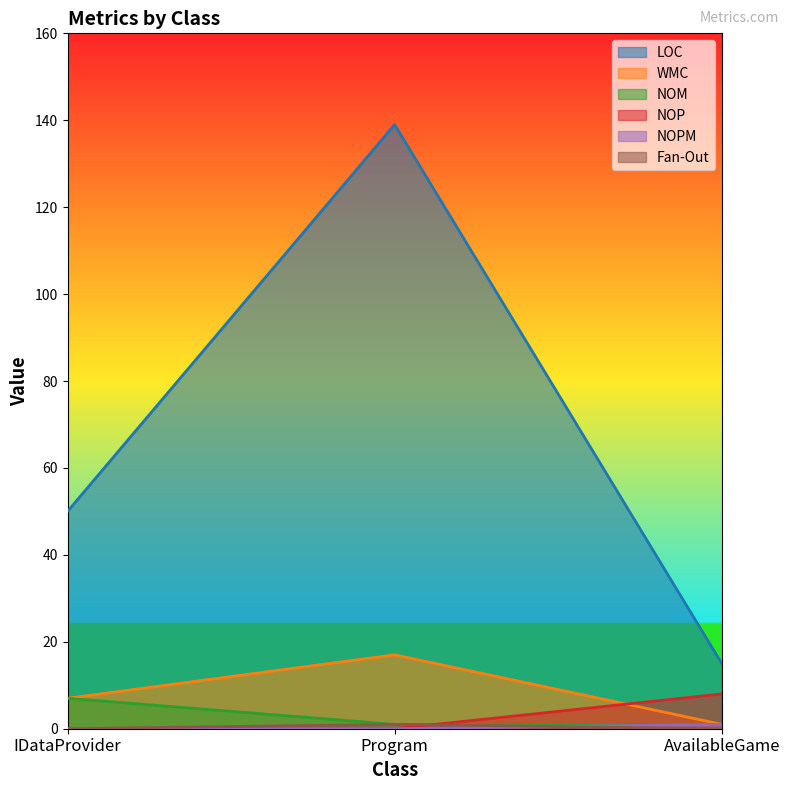

True or false: WMC has a value of 2 at AvailableGame.

False